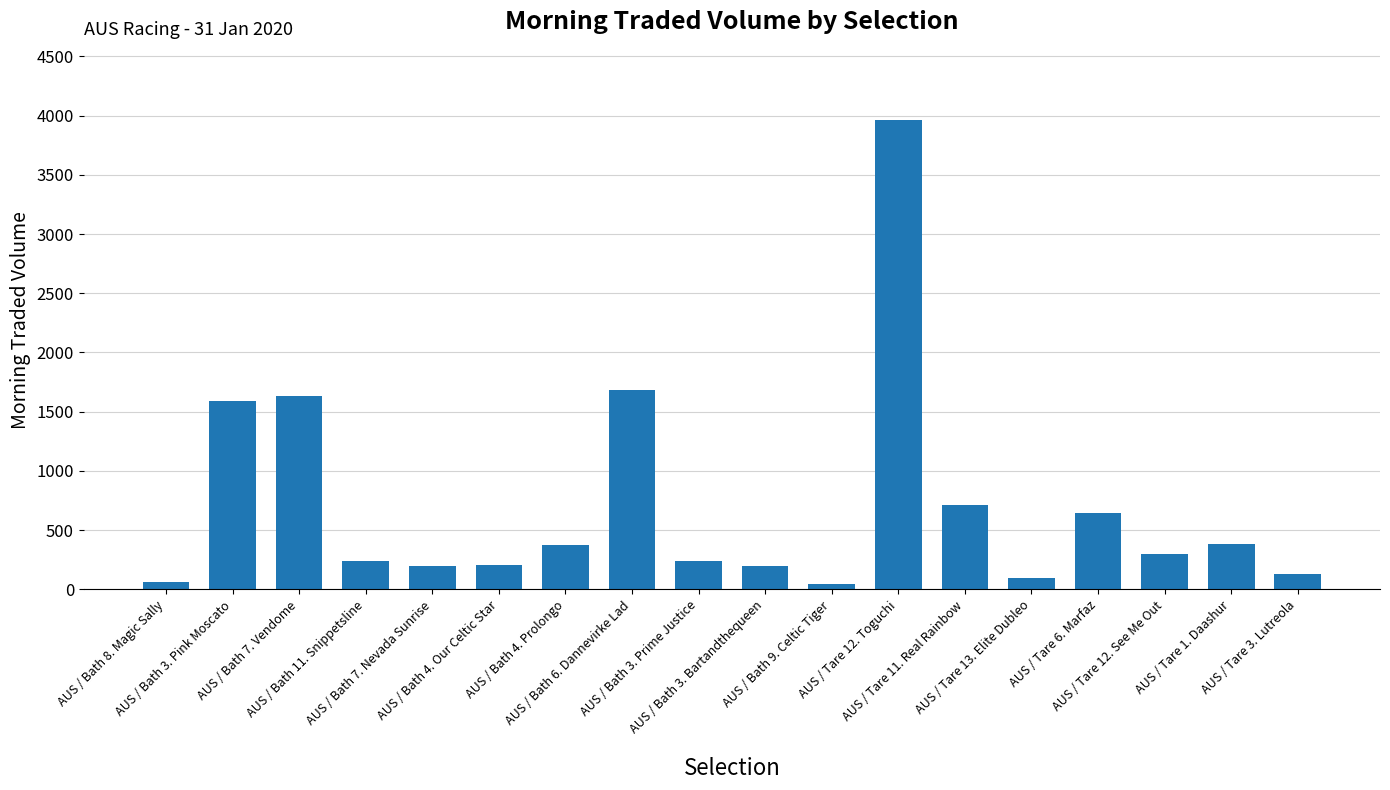

Where is the data nearest to the value 2005?

AUS / Bath 6. Dannevirke Lad